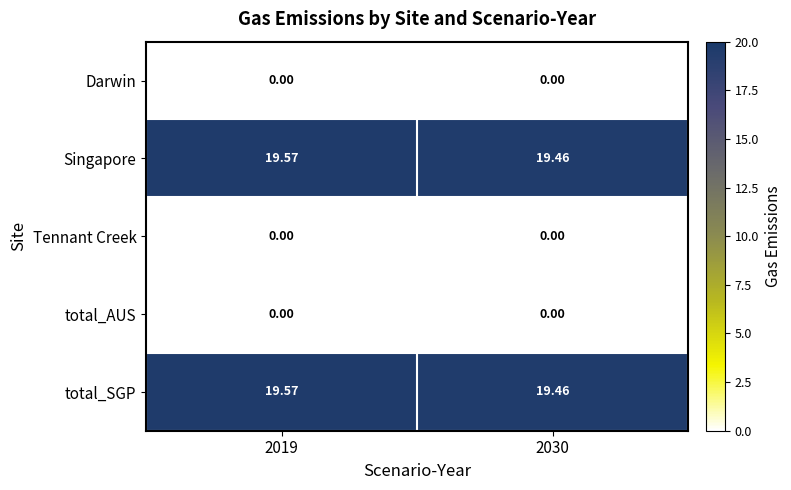

Which series has the largest range (max minus min)?

Singapore